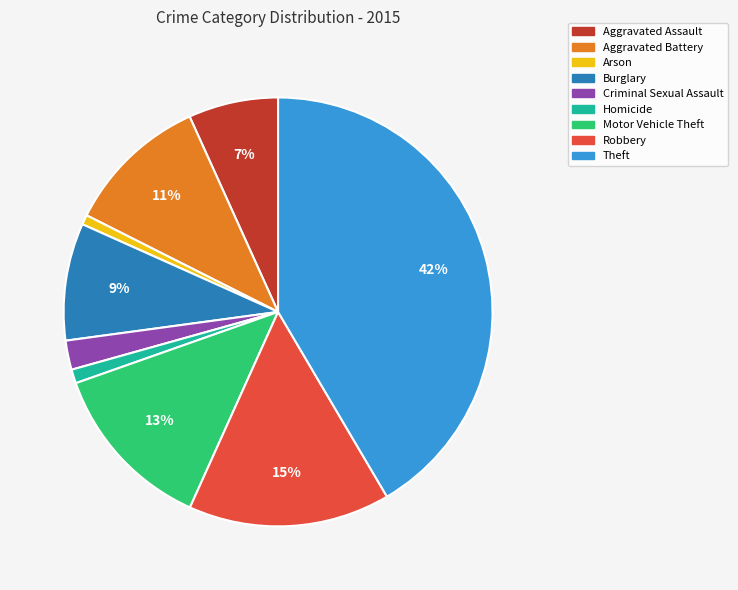

Is the sum of Burglary and Arson greater than half?

No